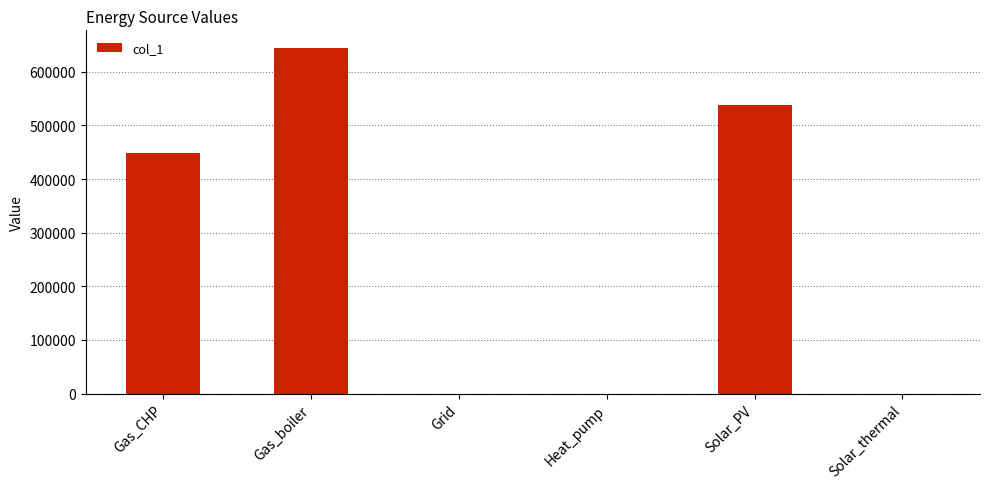

Are the bars grouped side by side (vs. stacked)?

No